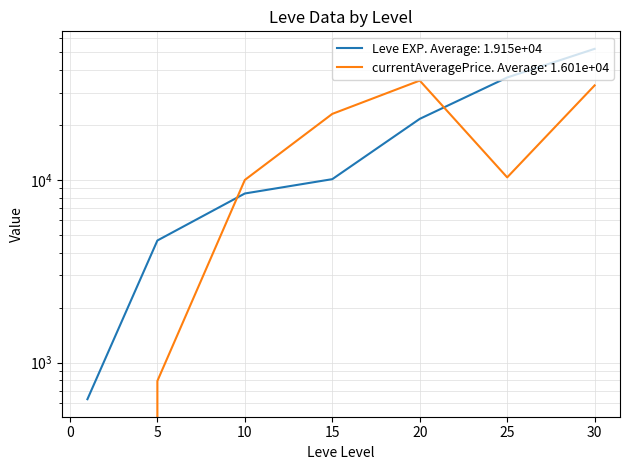

How many times do Leve EXP and currentAveragePrice cross each other?

2